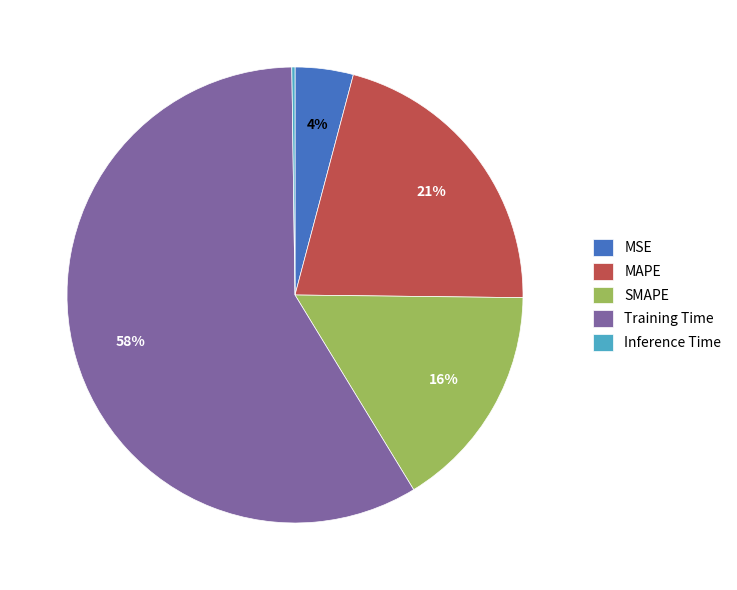

True or false: SMAPE accounts for 24% of the total.

False